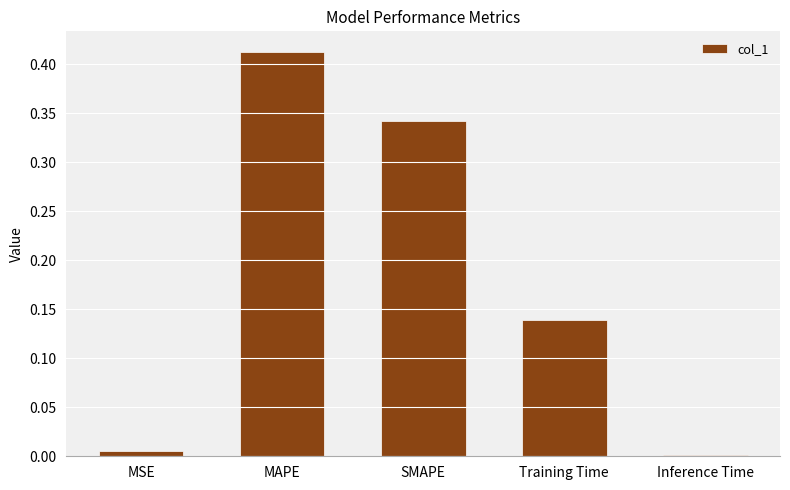

Which category has the lowest value across all series?

Inference Time